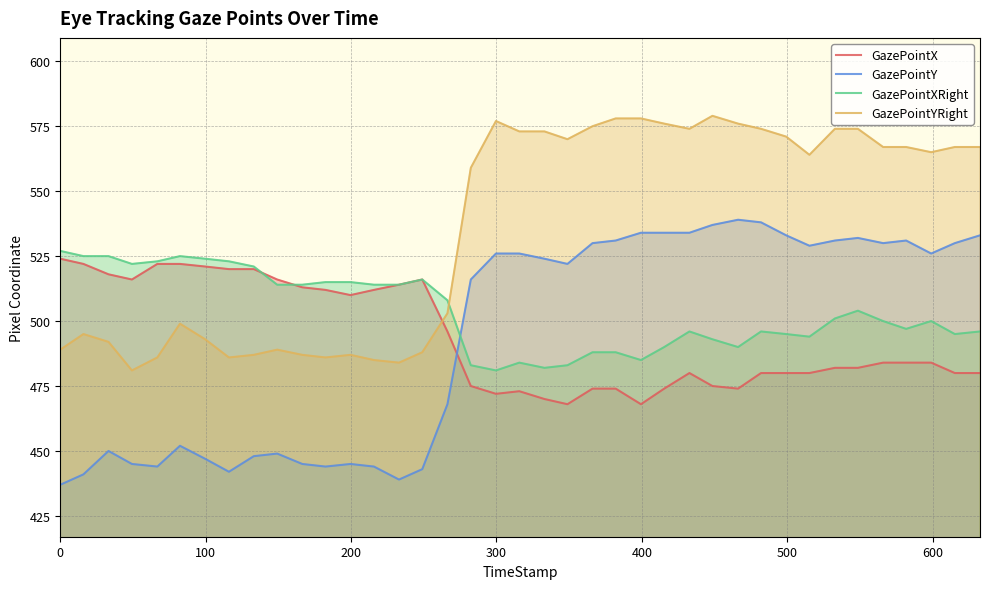

What is the highest value of the GazePointXRight series?

527